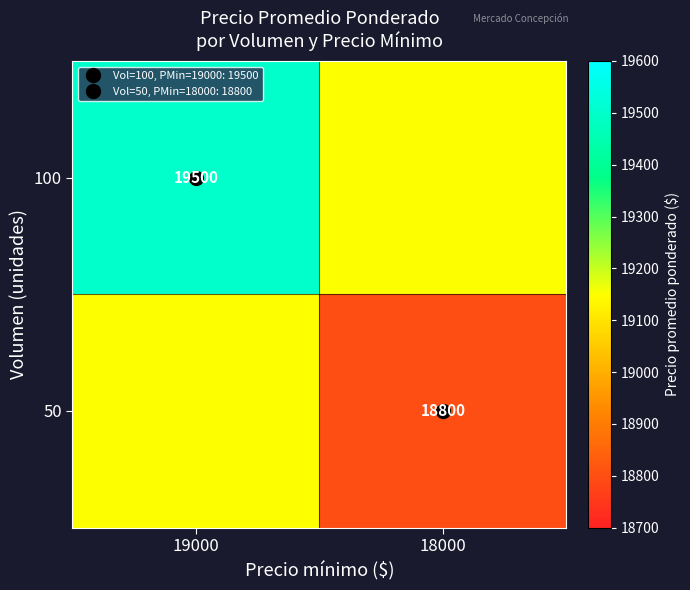

What is the maximum value shown in the chart?

19500